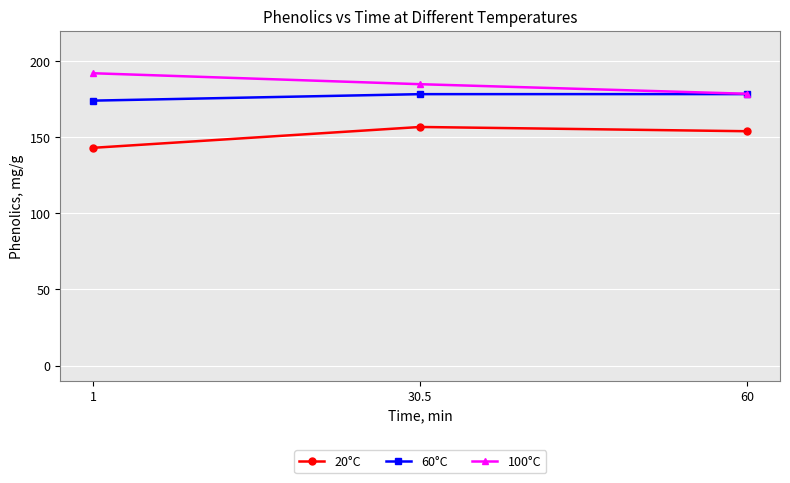

What are all the series names shown in the legend?

20°C, 60°C, 100°C